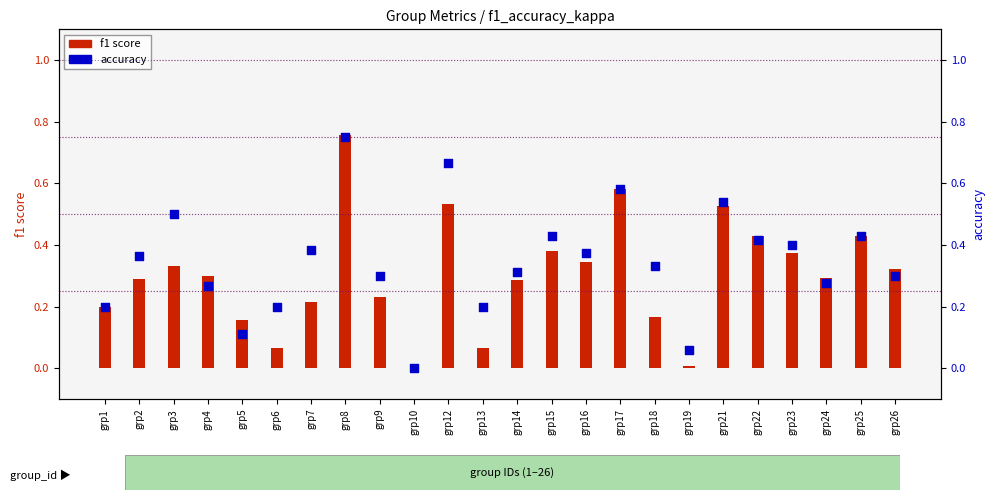

Which series reaches the maximum Y coordinate?

f1 score